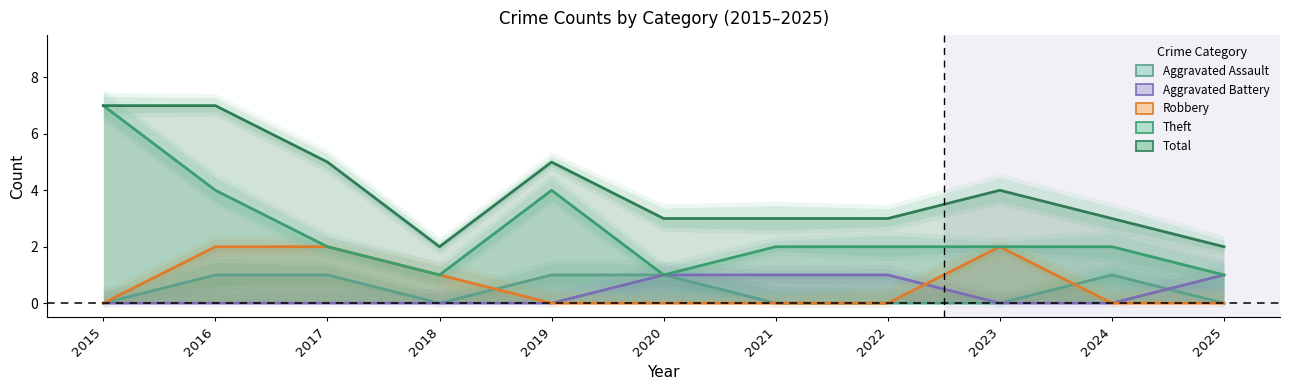

What is the difference between the Aggravated Assault values at 2022 and 2016?

1